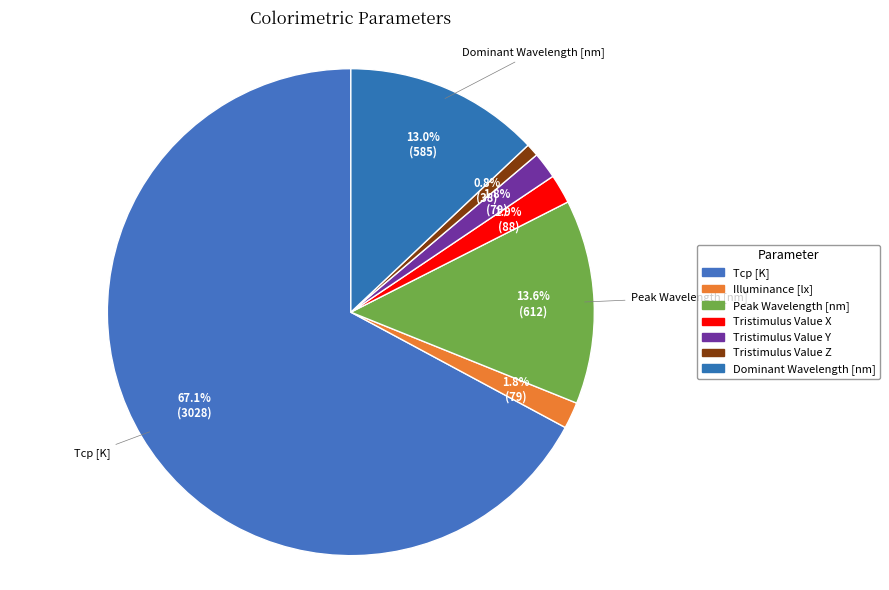

Count the number of slices in the pie.

7